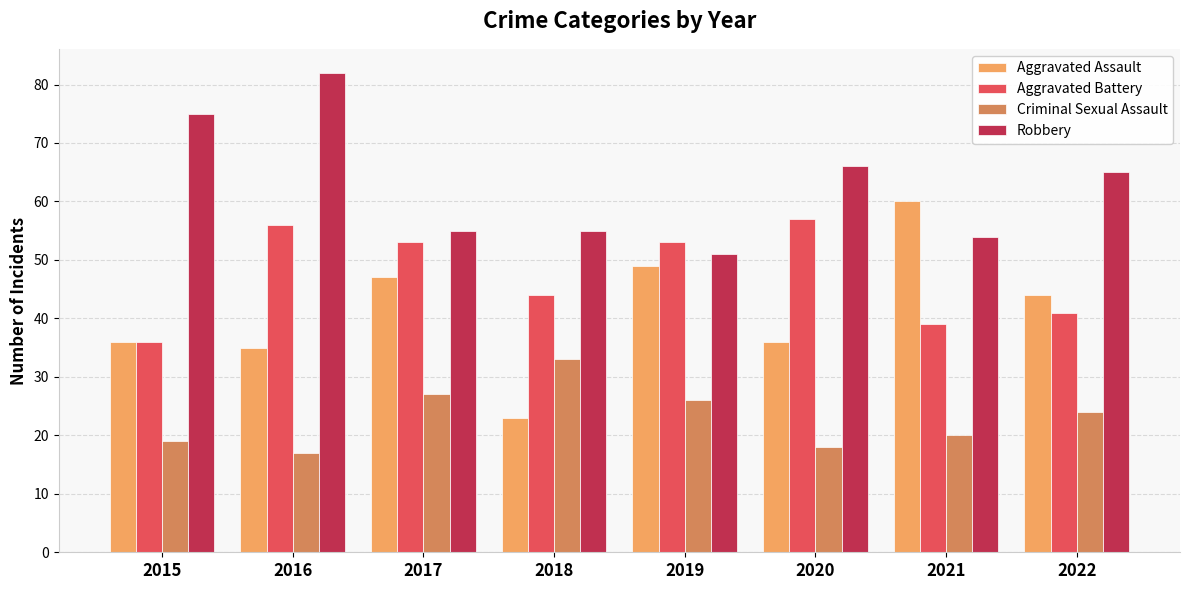

What is the greatest value displayed?

82